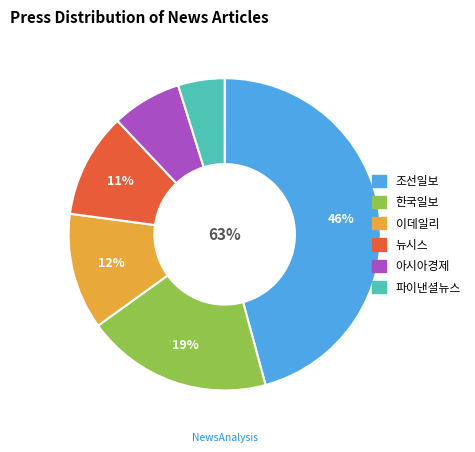

Does any single category account for the majority?

No